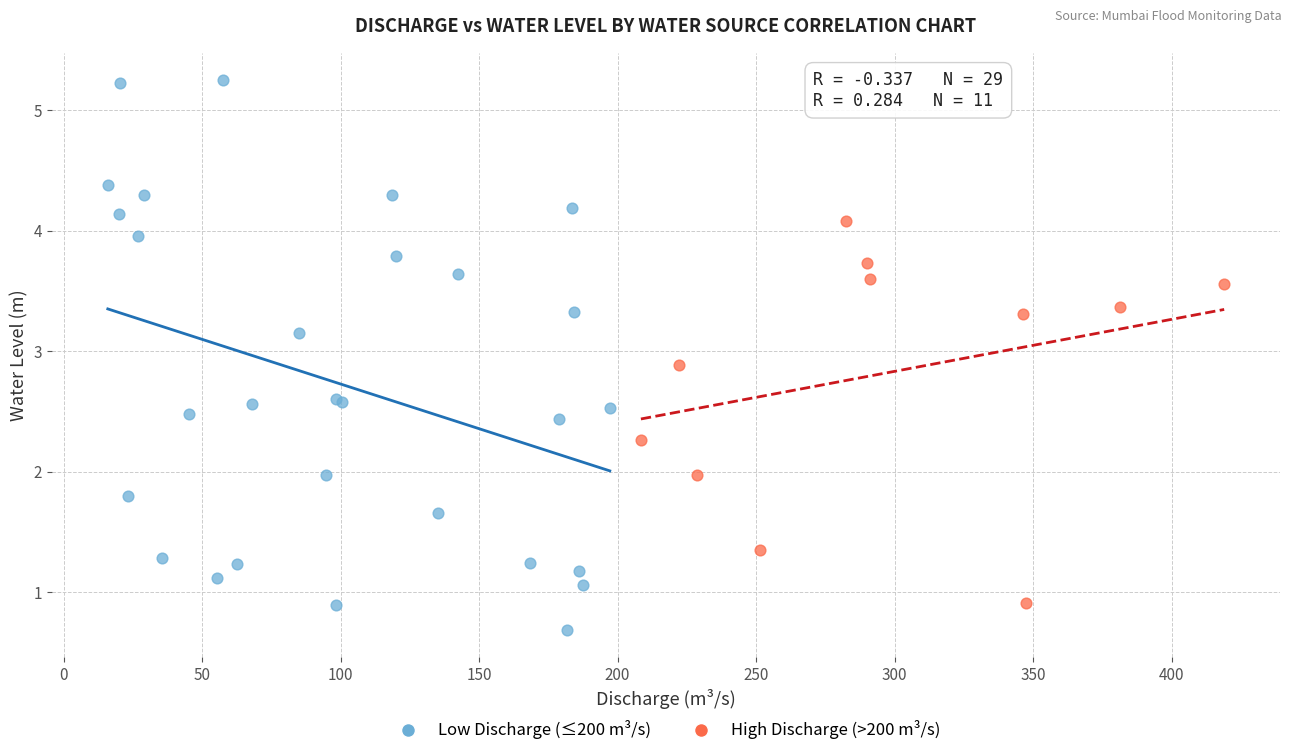

Which series reaches the minimum Y coordinate?

Low Discharge (≤200 m³/s)